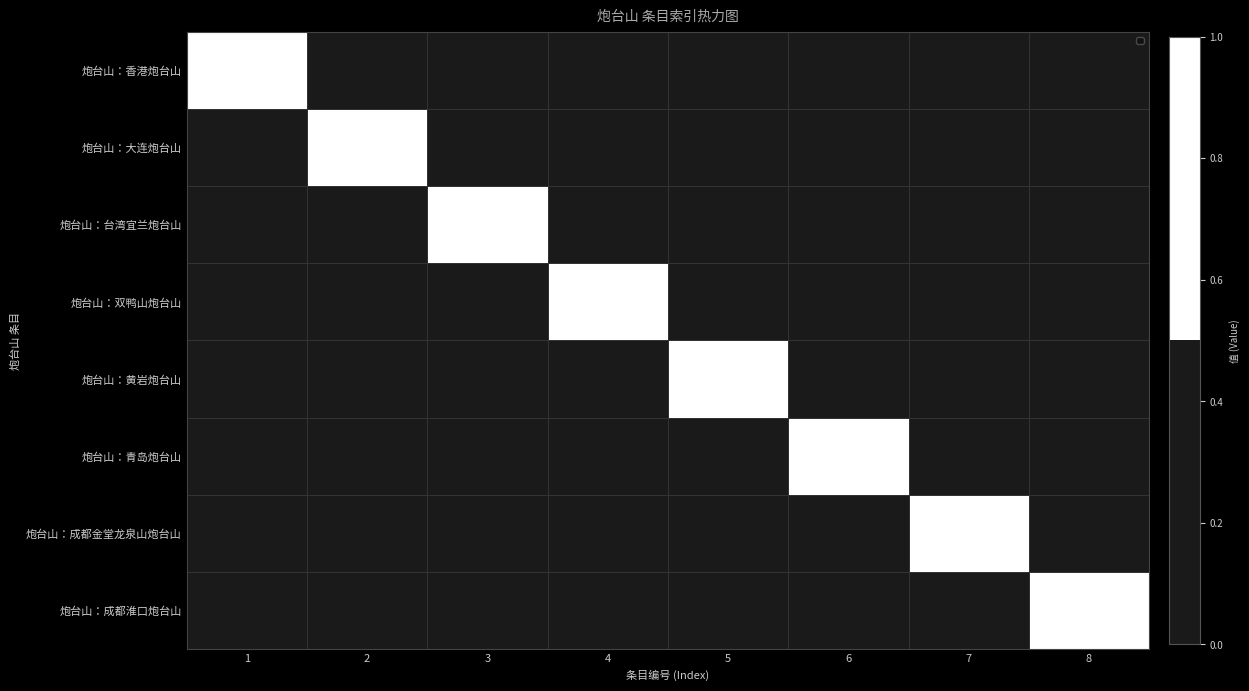

Reading right to left, list all the values displayed in this chart.

炮台山：香港炮台山: 8=0	7=0	6=0	5=0	4=0	3=0	2=0	1=1
炮台山：大连炮台山: 8=0	7=0	6=0	5=0	4=0	3=0	2=1	1=0
炮台山：台湾宜兰炮台山: 8=0	7=0	6=0	5=0	4=0	3=1	2=0	1=0
炮台山：双鸭山炮台山: 8=0	7=0	6=0	5=0	4=1	3=0	2=0	1=0
炮台山：黄岩炮台山: 8=0	7=0	6=0	5=1	4=0	3=0	2=0	1=0
炮台山：青岛炮台山: 8=0	7=0	6=1	5=0	4=0	3=0	2=0	1=0
炮台山：成都金堂龙泉山炮台山: 8=0	7=1	6=0	5=0	4=0	3=0	2=0	1=0
炮台山：成都淮口炮台山: 8=1	7=0	6=0	5=0	4=0	3=0	2=0	1=0